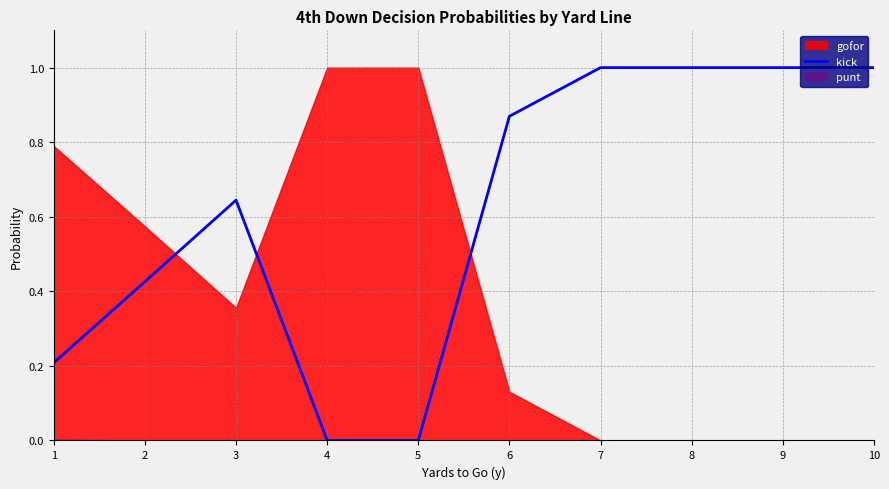

Which category has the lowest value across all series?

4